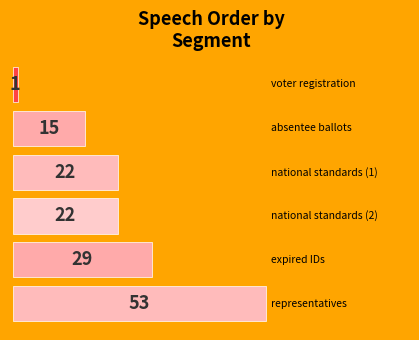

What is the greatest value displayed?

53